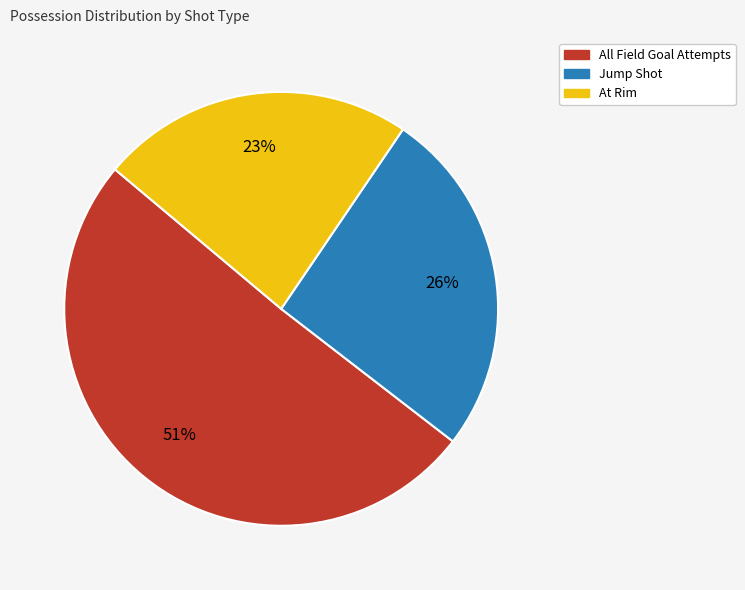

Does any single category account for the majority?

Yes